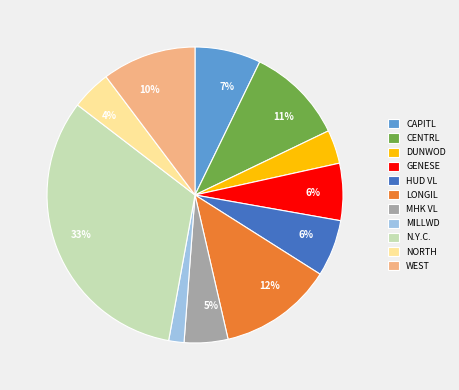

To the nearest percent, what is the combined percentage of HUD VL and WEST?

16%